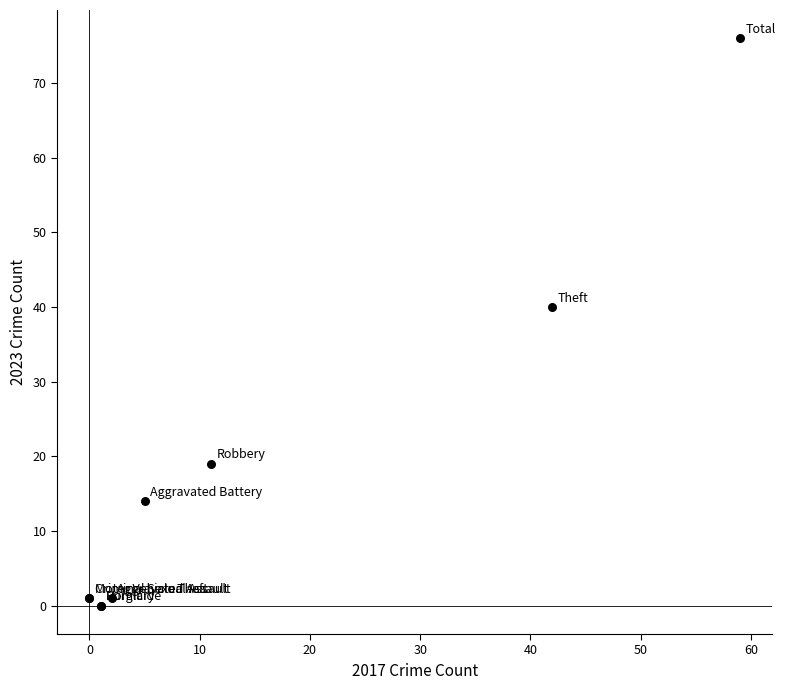

What Y value in the scatter plot is closest to 38?

40